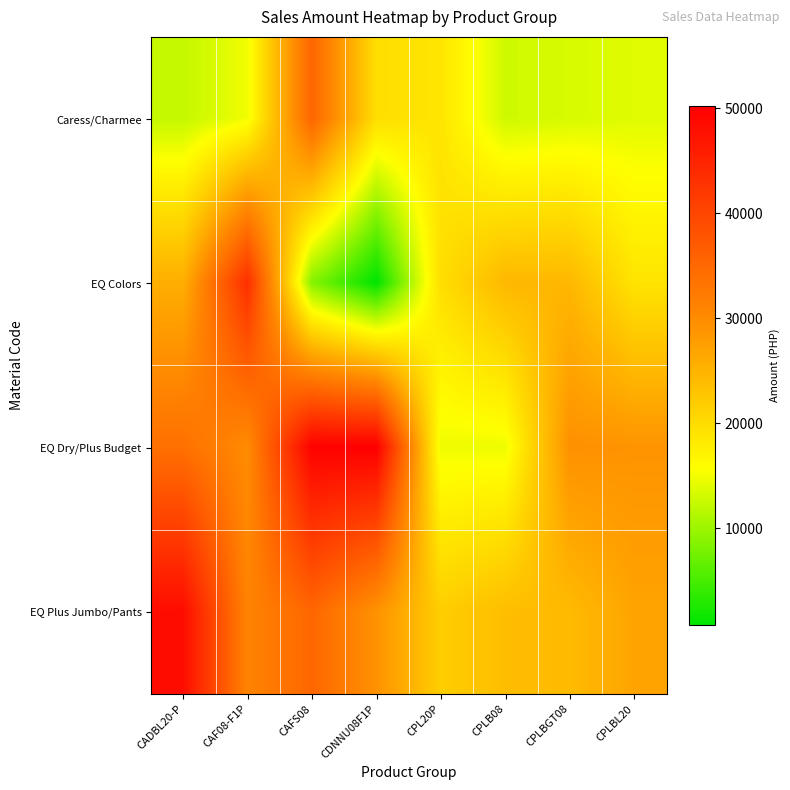

Rank the series by their maximum value, from lowest to highest.

Caress/Charmee, EQ Colors, EQ Plus Jumbo/Pants, EQ Dry/Plus Budget